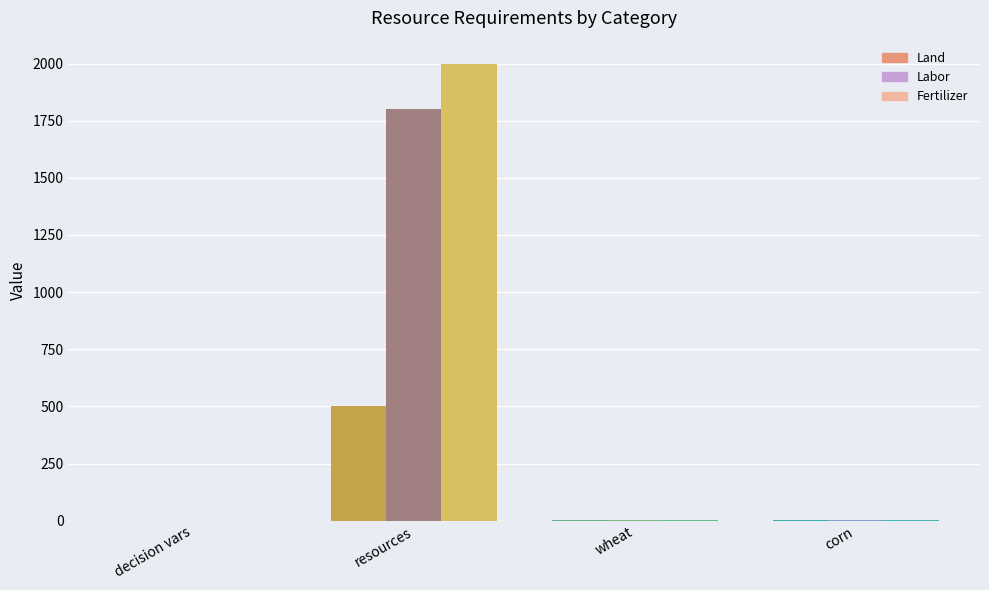

Where is Land nearest to the value 250?

wheat